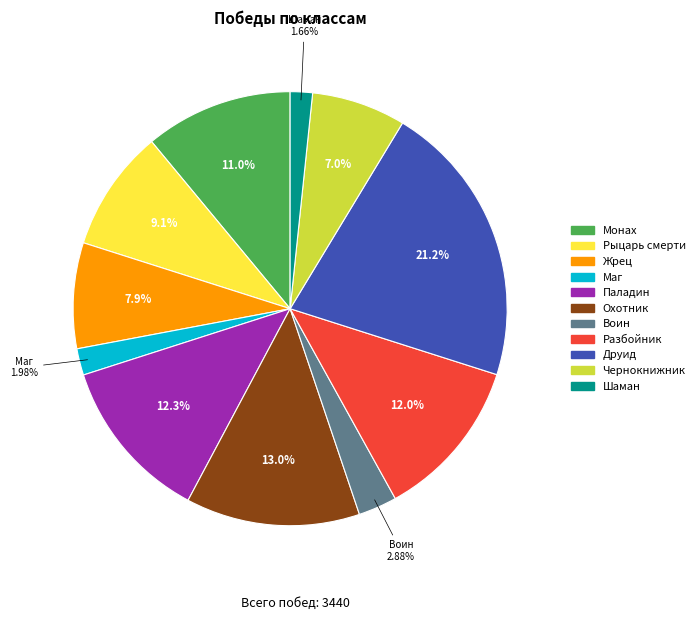

What is the largest slice in the pie chart?

Друид